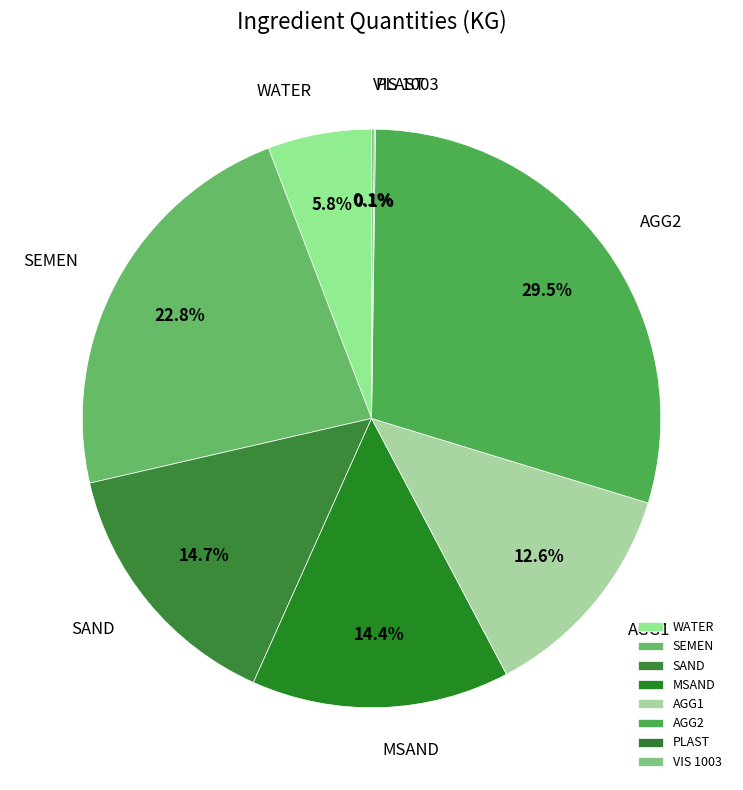

Between AGG1 and MSAND, which is larger?

MSAND